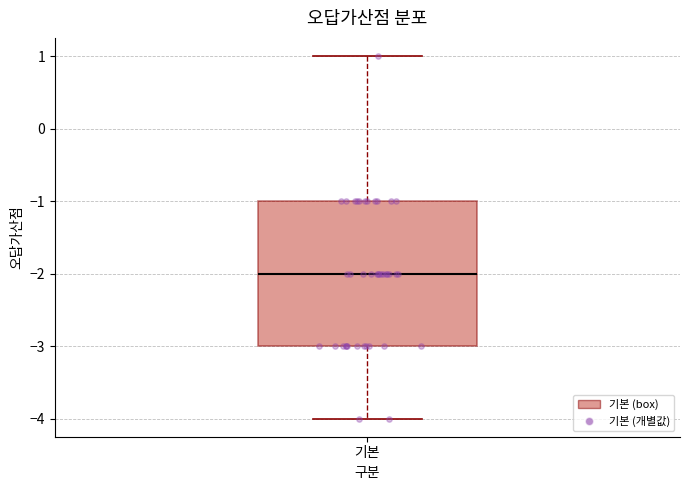

Where does the upper whisker of the box for 기본 end on the y-axis? The values are not printed on the chart, so give them approximately, as read against the axis.

1